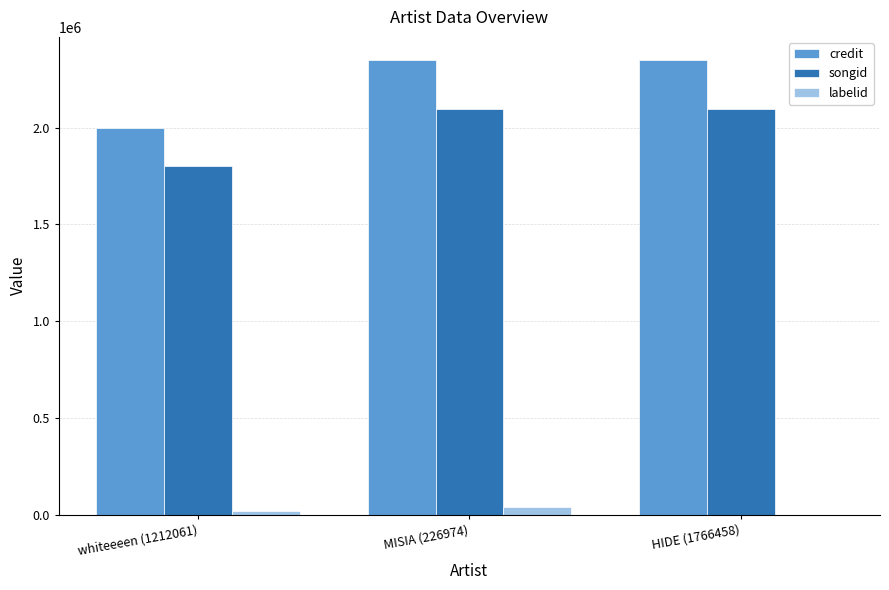

Is the value of credit at MISIA (226974) greater than the value of labelid at HIDE (1766458)?

Yes